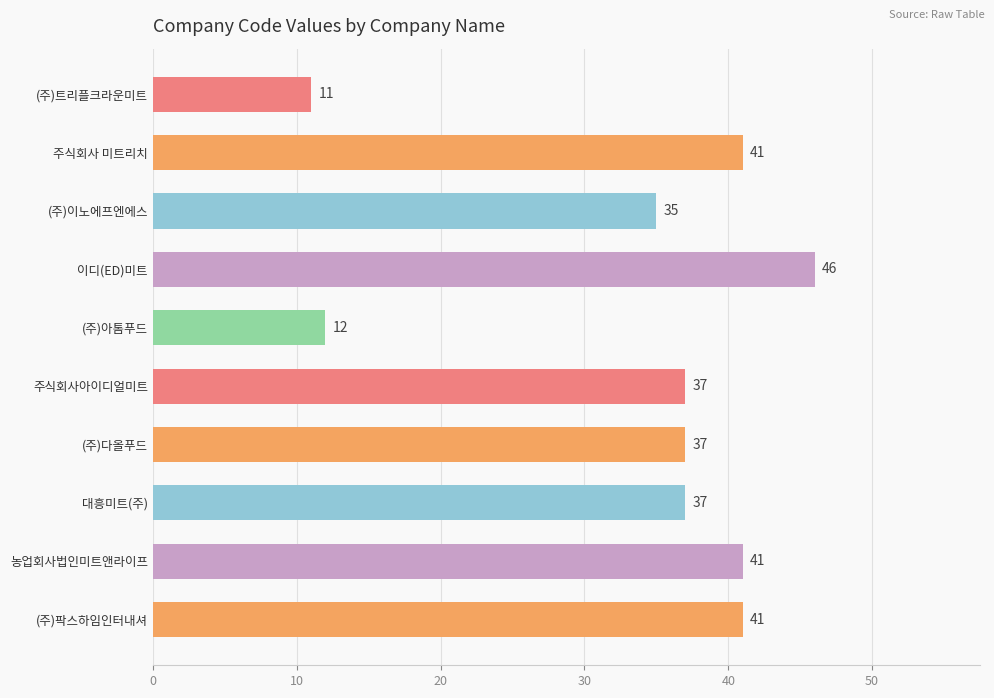

What position from the bottom is (주)트리플크라운미트?

10